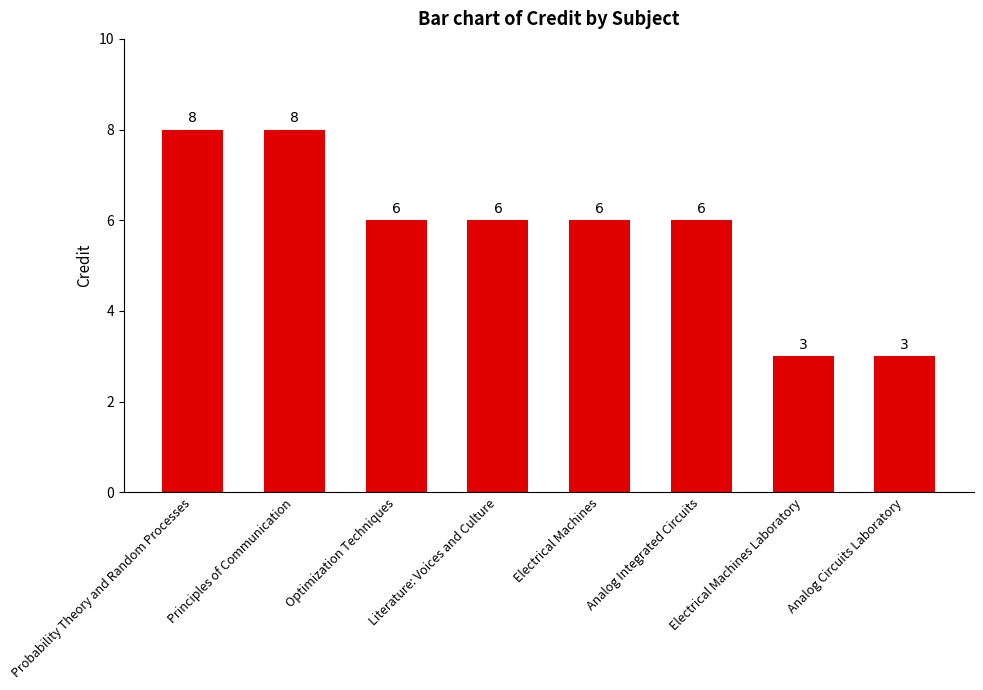

What position from the left is Literature: Voices and Culture?

4